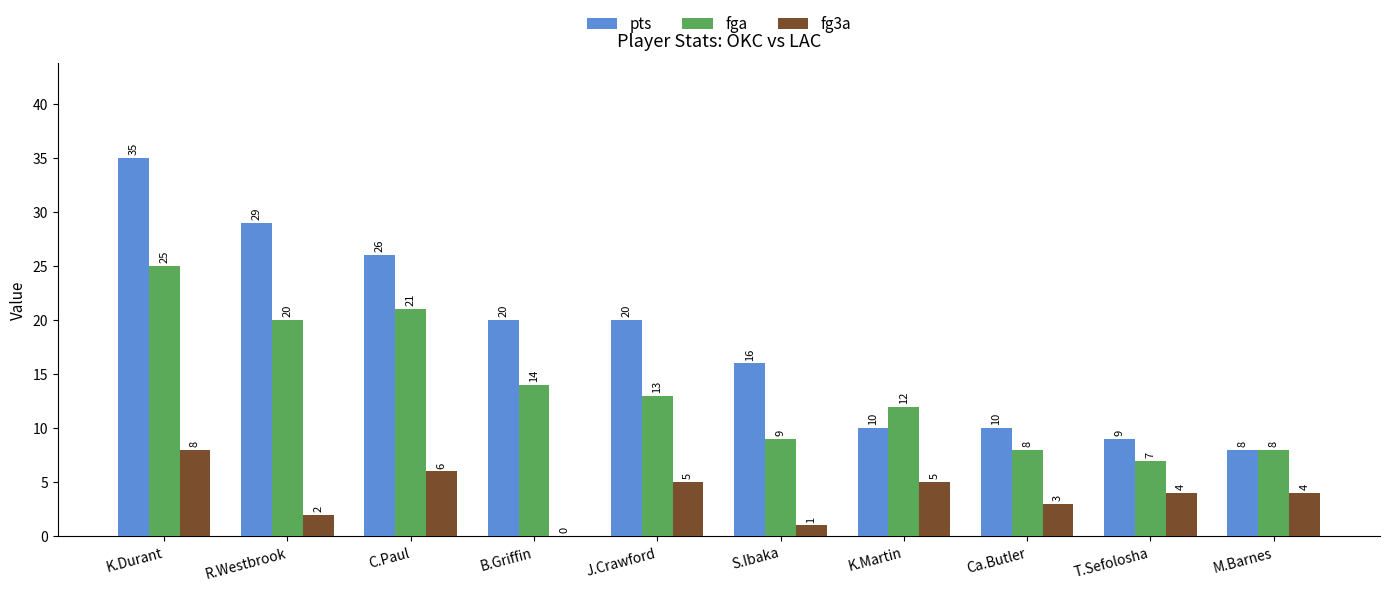

Which series has the largest range (max minus min)?

pts